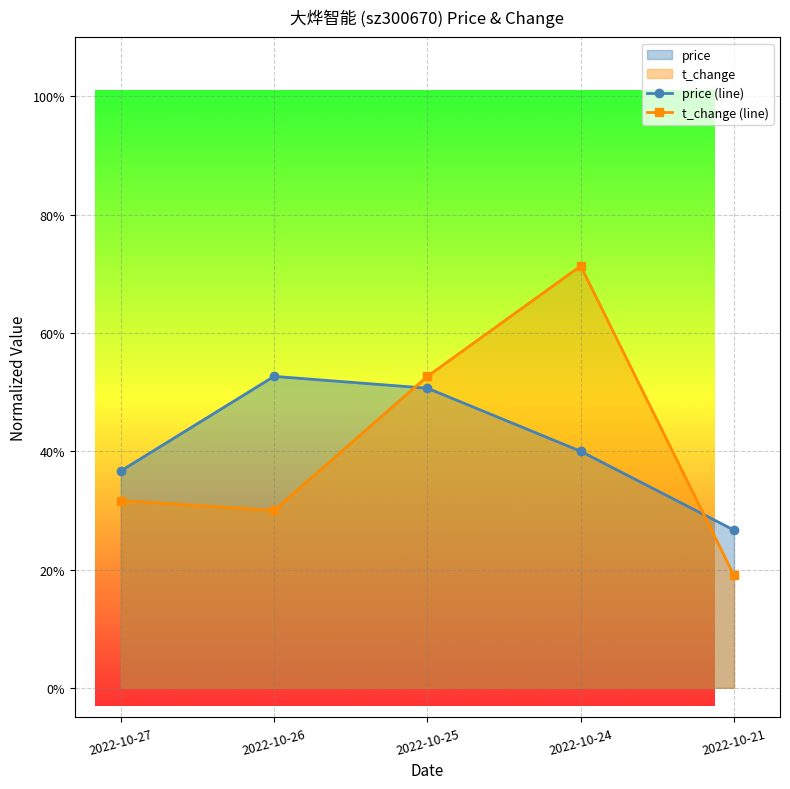

What is the value of the t_change (line) point at the 4th from the left?

0.7